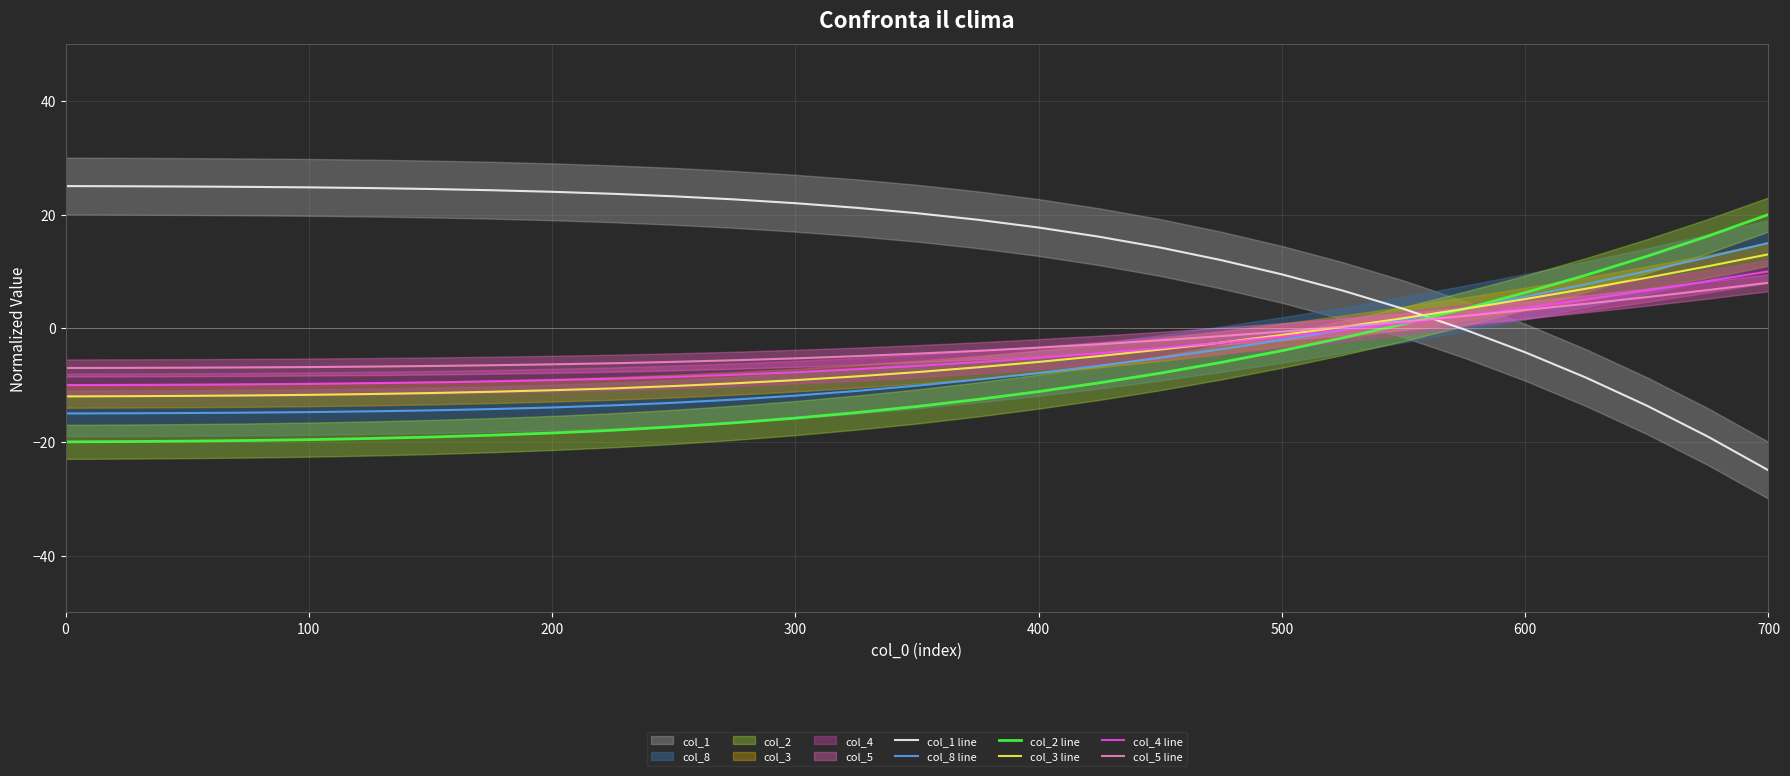

How many times do col_2 line and col_3 line cross each other?

1